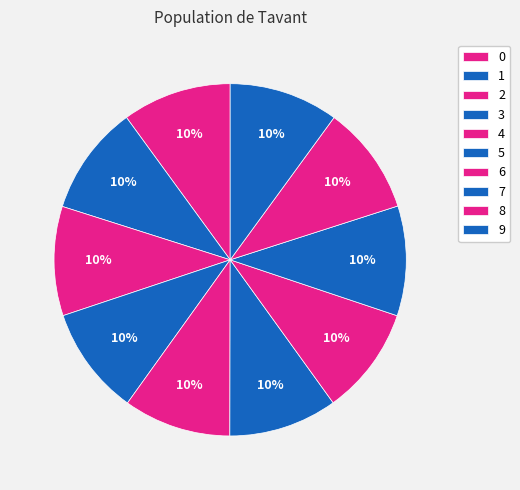

How many slices are in this pie chart?

10